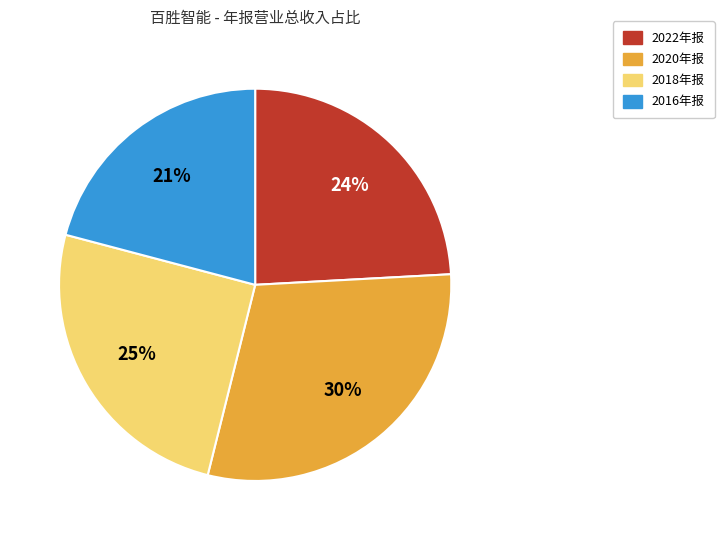

Do 2018年报 and 2020年报 together represent more than half of the pie?

Yes